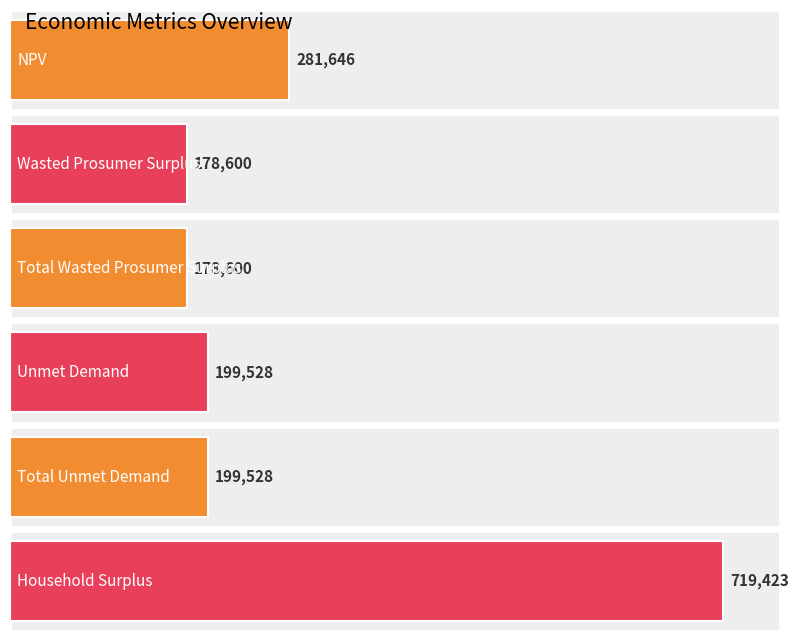

Rank the categories by value from highest to lowest.

Household Surplus, NPV, Unmet Demand, Total Unmet Demand, Wasted Prosumer Surplus, Total Wasted Prosumer Surplus